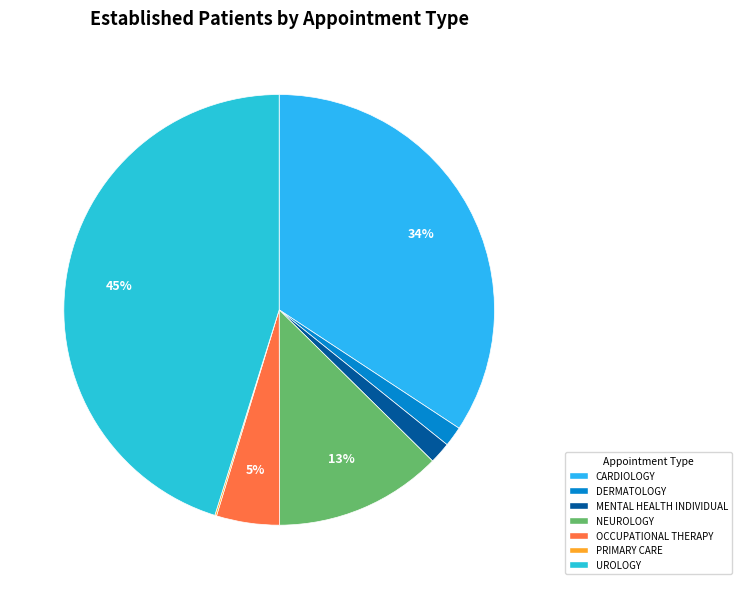

True or false: CARDIOLOGY accounts for 34% of the total.

True